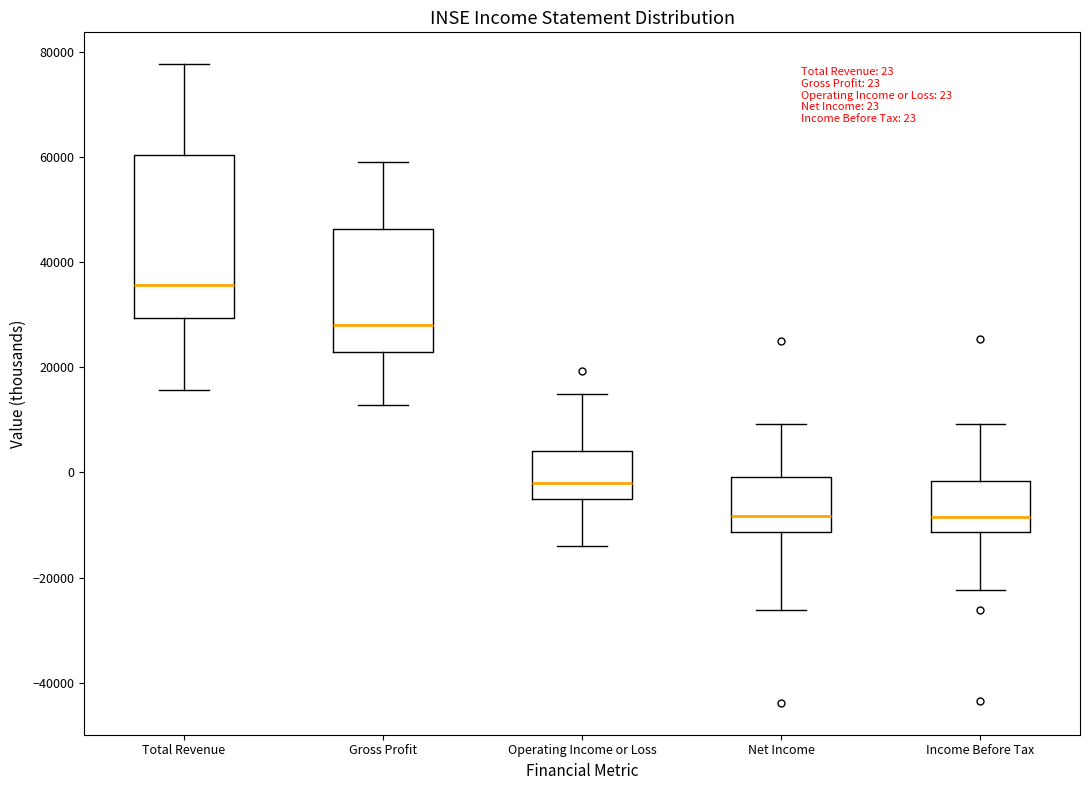

Which box is the tallest, from its lower edge to its upper edge?

Total Revenue